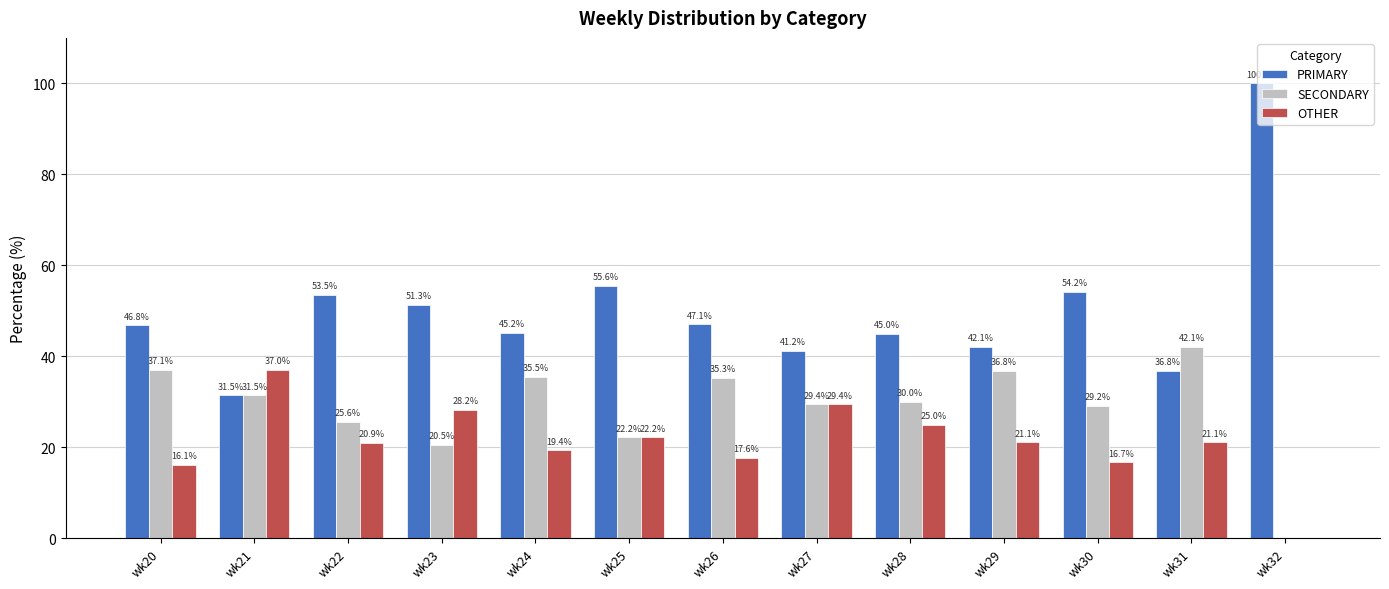

Which series changed the most between wk24 and wk27?

OTHER